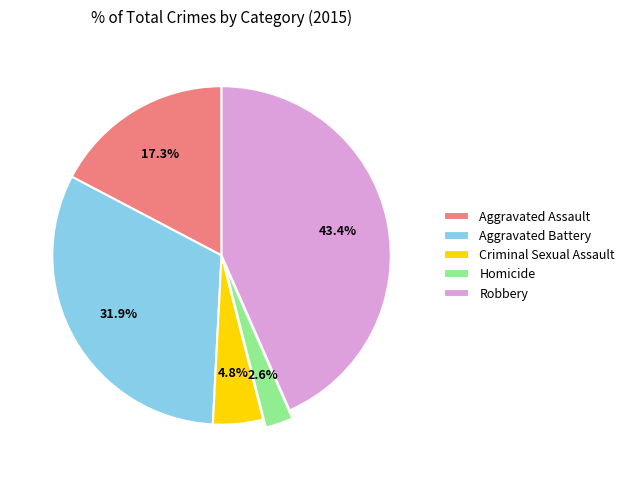

True or false: Robbery accounts for 43% of the total.

True